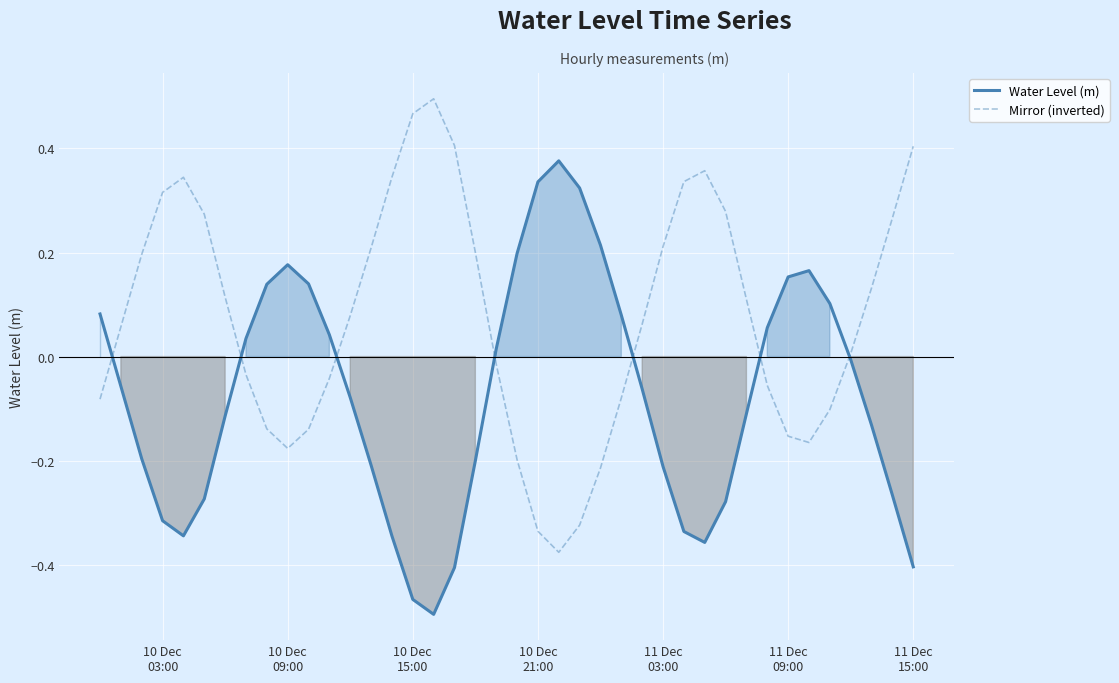

Reading right to left, list all the values displayed in this chart.

Water Level (m): -0.4	-0.3	-0.1	-0.0	0.1	0.2	0.2	0.1	-0.1	-0.3	-0.4	-0.3	-0.2	-0.1	0.1	0.2	0.3	0.4	0.3	0.2	0.0	-0.2	-0.4	-0.5	-0.5	-0.3	-0.2	-0.1	0.0	0.1	0.2	0.1	0.0	-0.1	-0.3	-0.3	-0.3	-0.2	-0.1	0.1
Mirror (inverted): 0.4	0.3	0.1	0.0	-0.1	-0.2	-0.2	-0.1	0.1	0.3	0.4	0.3	0.2	0.1	-0.1	-0.2	-0.3	-0.4	-0.3	-0.2	-0.0	0.2	0.4	0.5	0.5	0.3	0.2	0.1	-0.0	-0.1	-0.2	-0.1	-0.0	0.1	0.3	0.3	0.3	0.2	0.1	-0.1